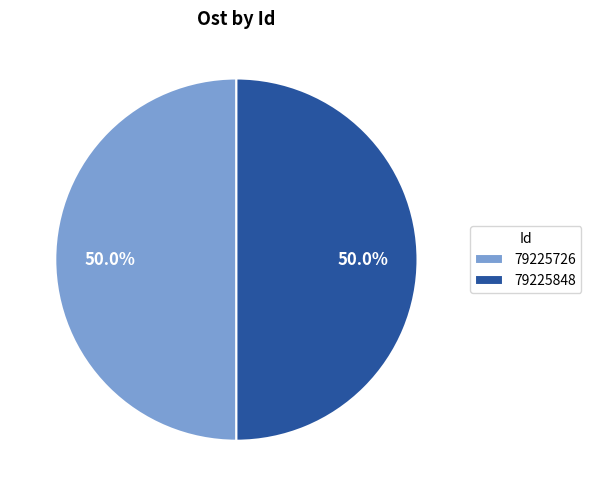

To the nearest percent, what portion does 79225848 represent?

50%